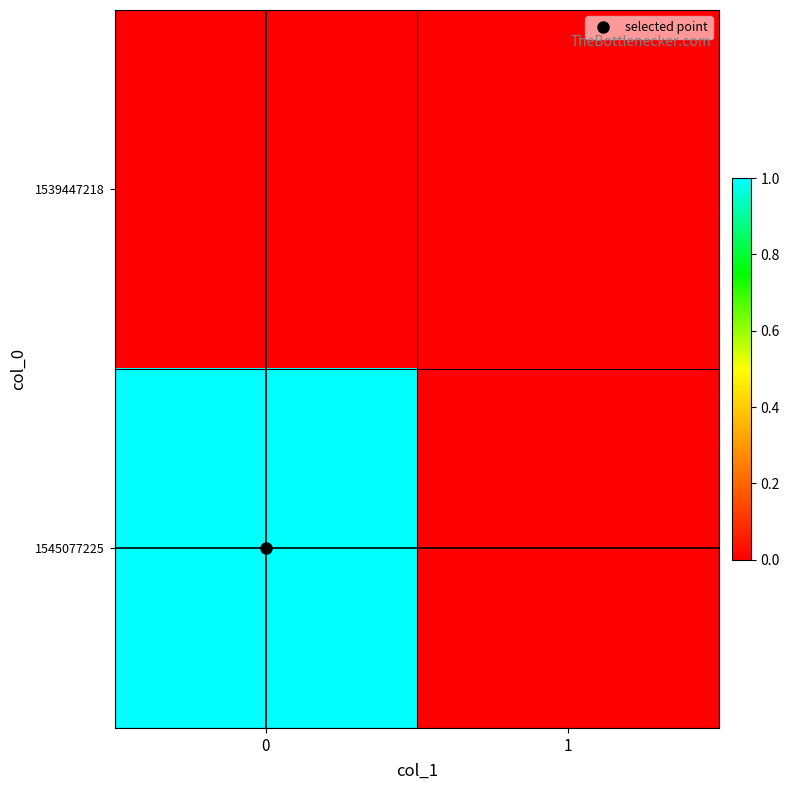

Reading left to right, what are all the values shown in this chart?

1539447218: 0=0	1=0
1545077225: 0=1	1=0